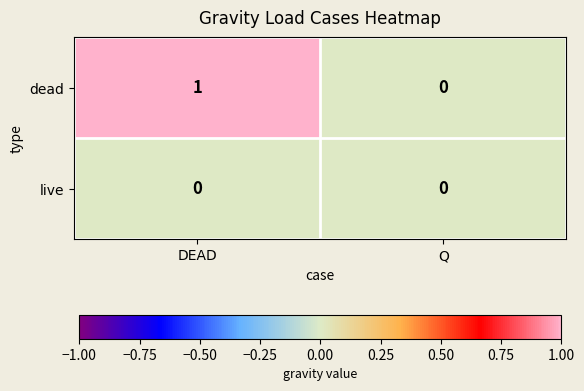

Rank the series by their maximum value, from lowest to highest.

live, dead